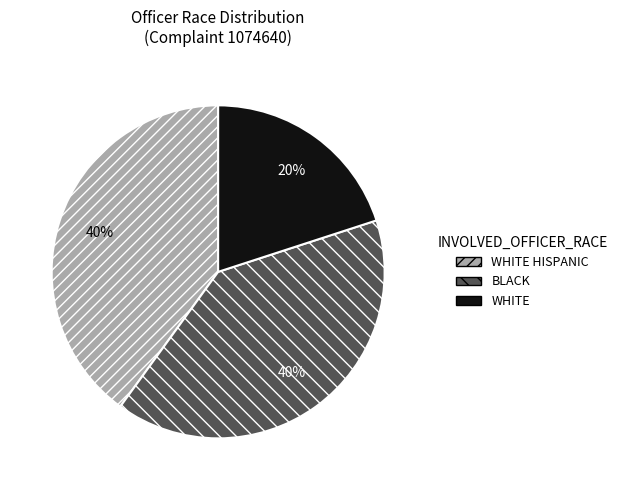

To the nearest percent, what is the difference between the largest and smallest slice percentages?

20%